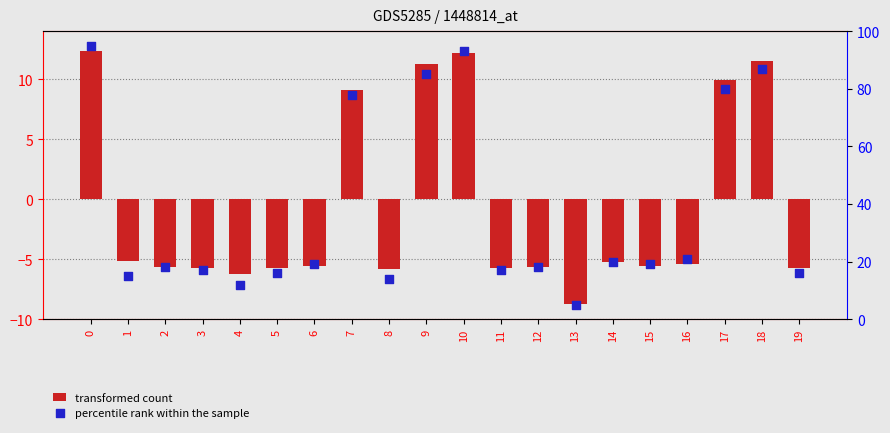

What are all the series names shown in the legend?

transformed count, percentile rank within the sample